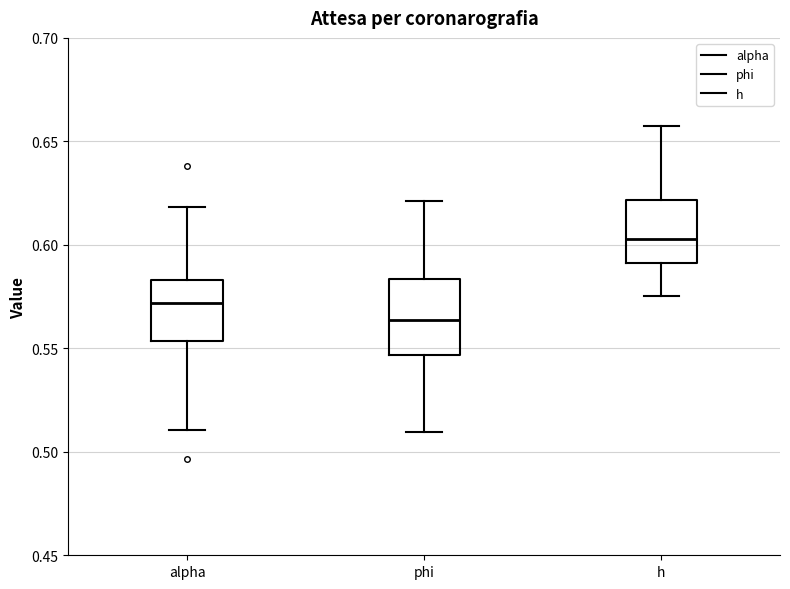

Which box's median line is the lowest?

phi